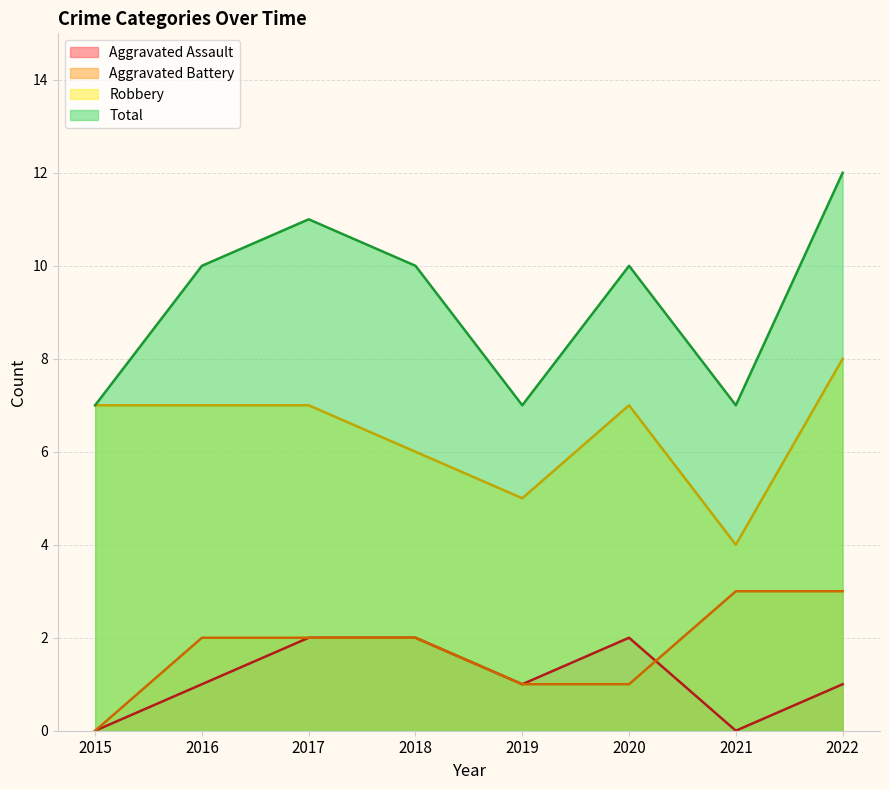

In Total, how many points are higher than both neighbors (excluding endpoints)?

2